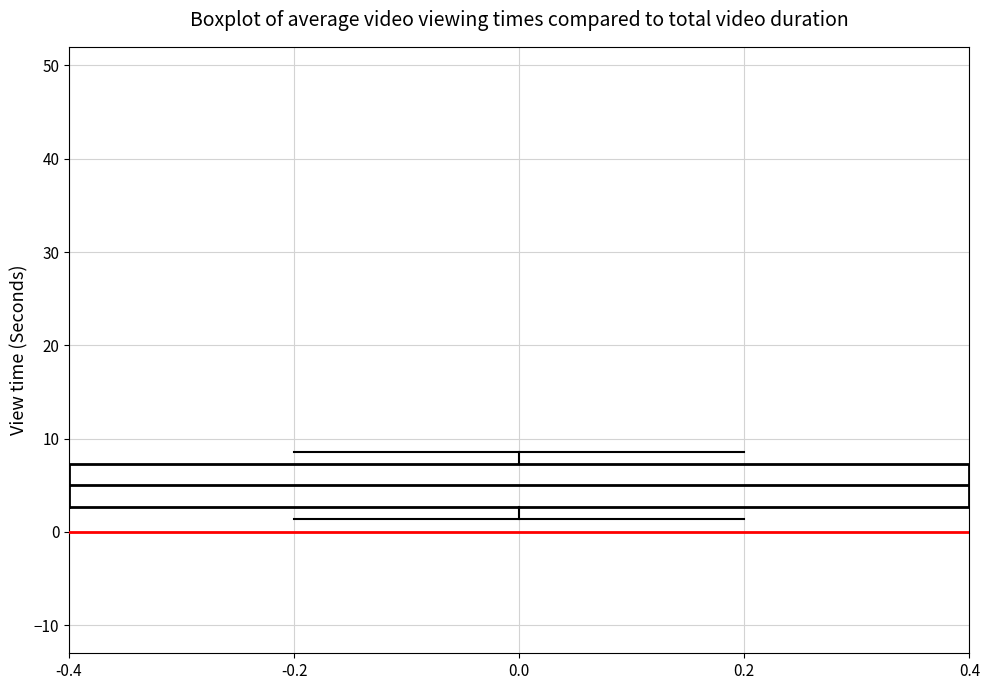

Where does the upper whisker of the box at x = 0.0 end on the y-axis? The values are not printed on the chart, so give them approximately, as read against the axis.

9